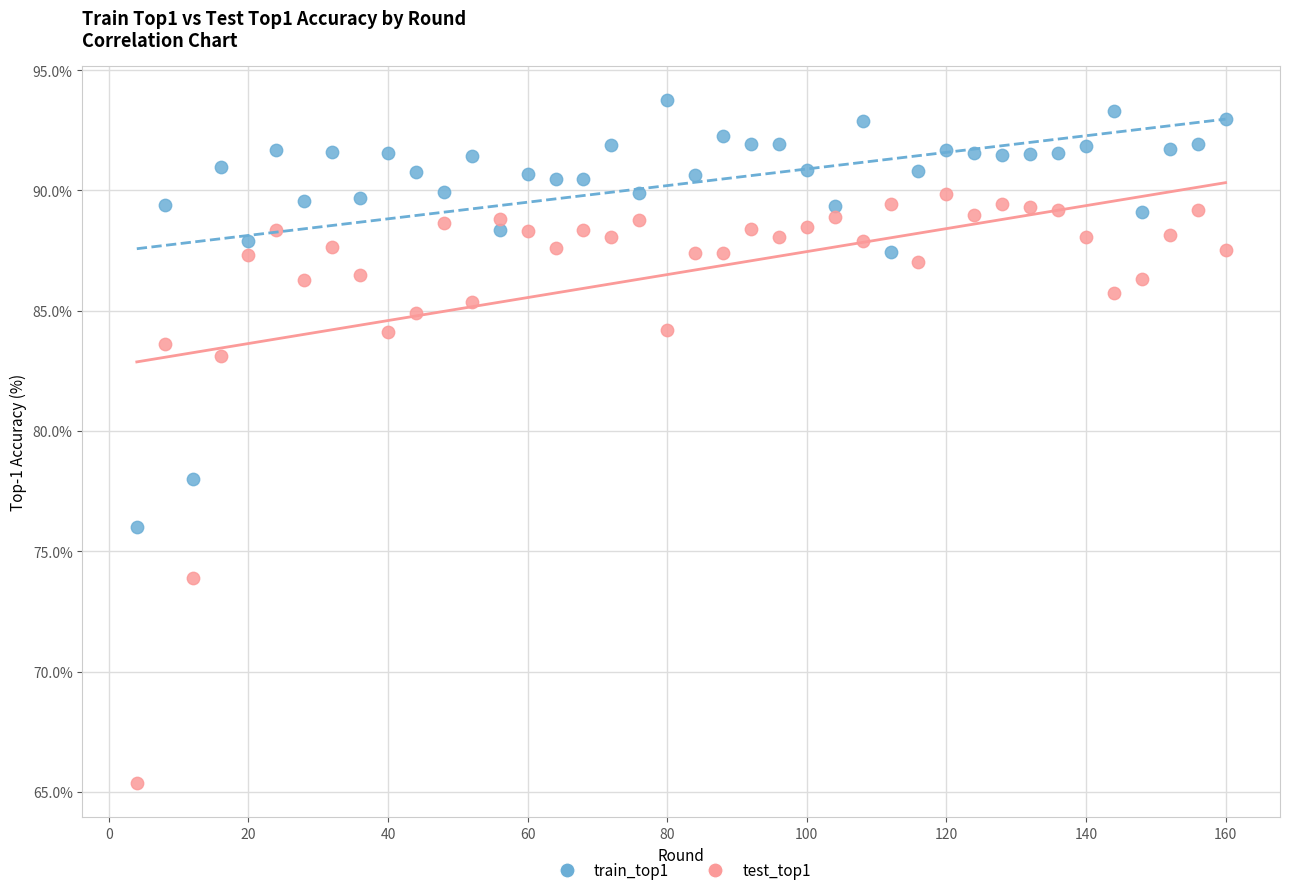

Across all data points, what is the range of Y values (max minus min)?

28.4